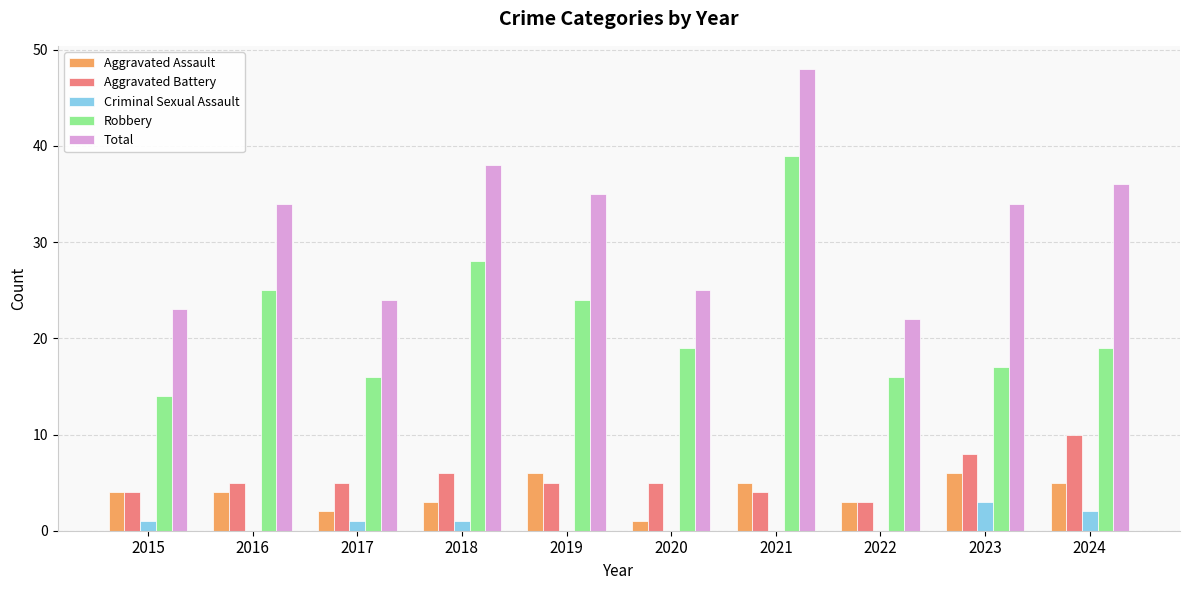

Which series changed the most between 2022 and 2024?

Total